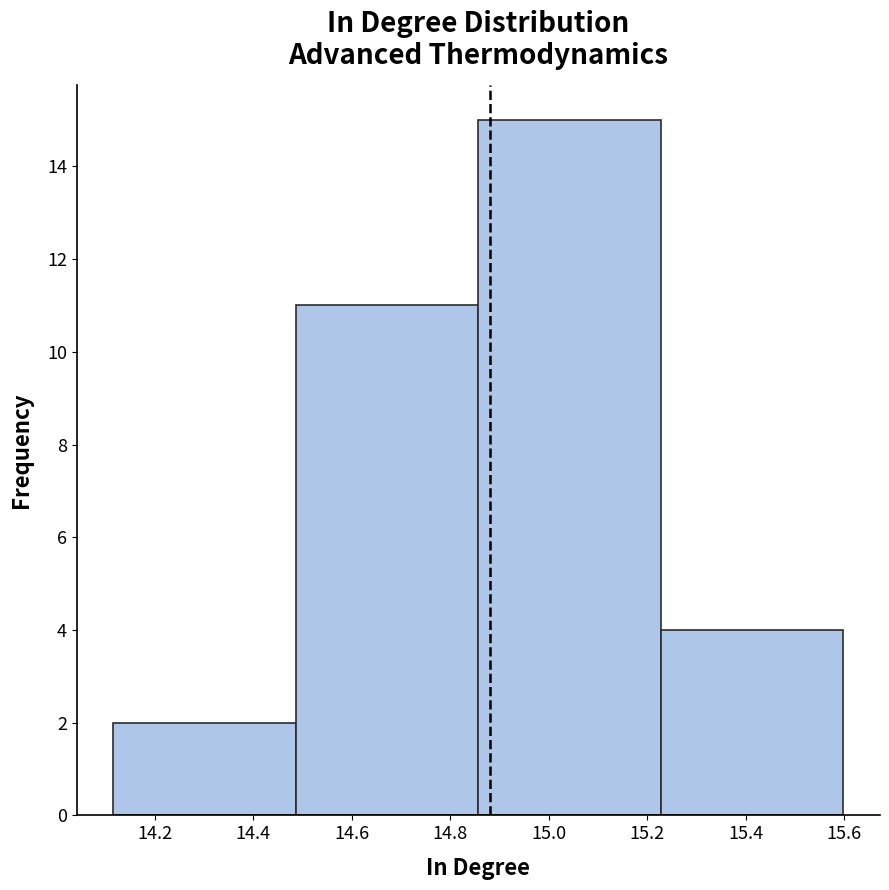

How tall is the bar that spans 14.48 to 14.86 on the x-axis? Neither the bar edges nor the heights are printed on the chart, so give them approximately, as read against the axes.

11